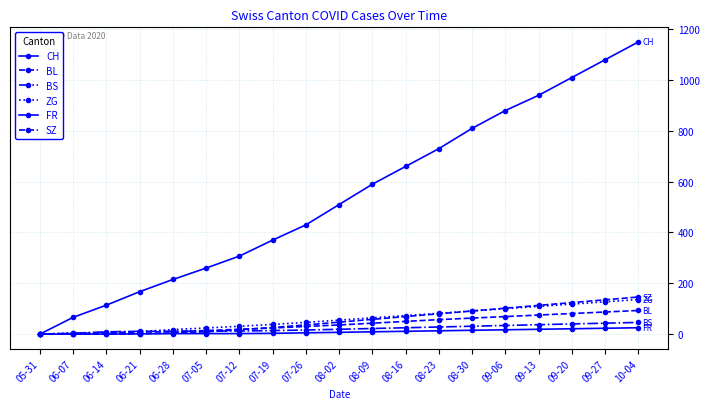

Is this an area chart (filled region under the line)?

No